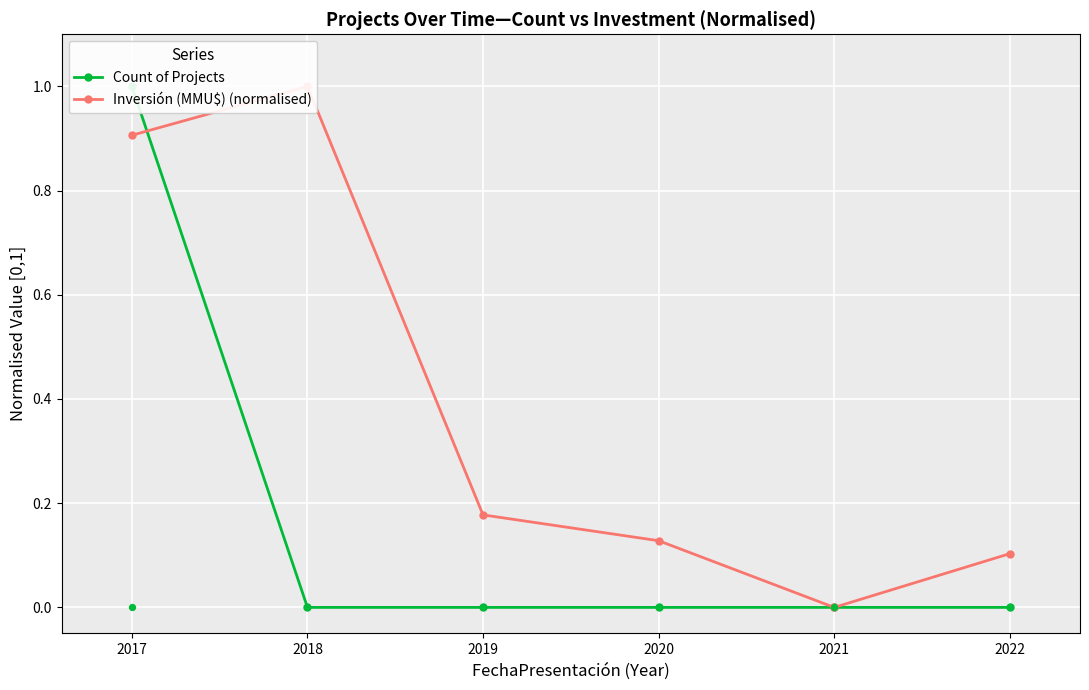

At which category is the sum across all series the highest?

2017